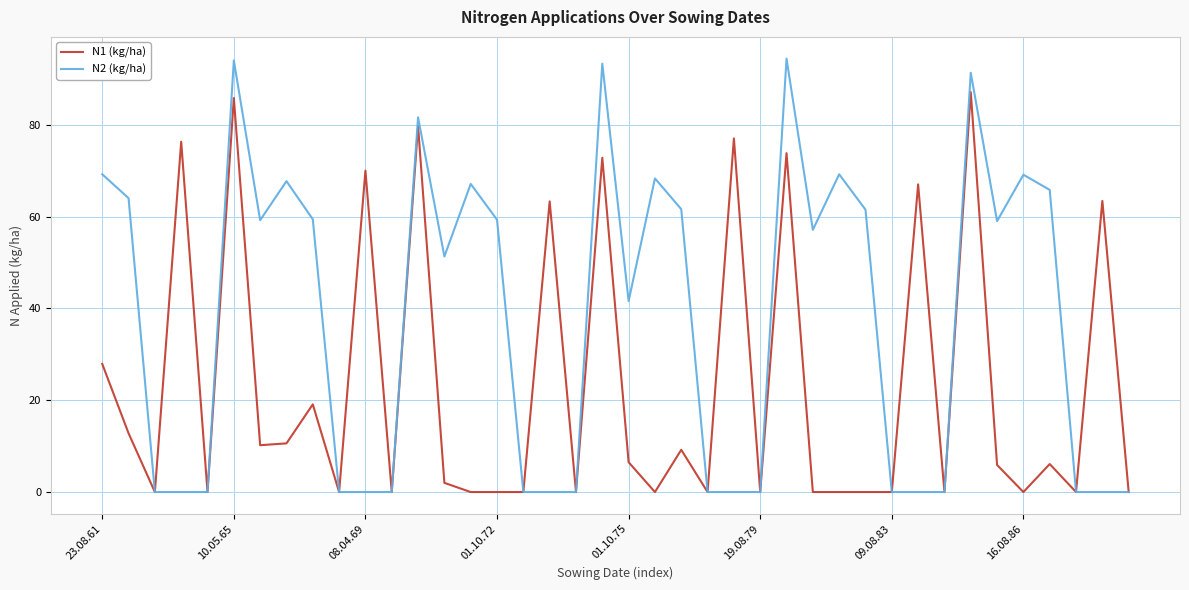

Which series has the largest total across all categories?

N2 (kg/ha)